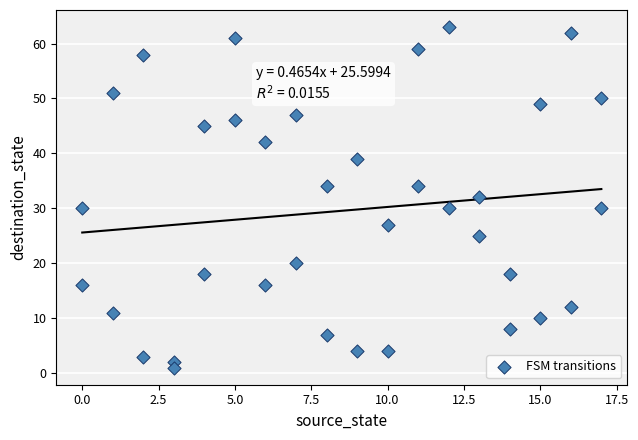

What is the range of X values (max minus min)?

17